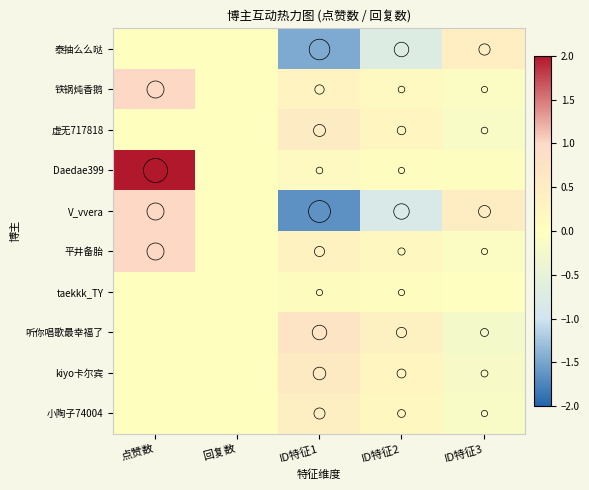

Reading left to right, transcribe all the data shown in this chart.

泰抽么么哒: 点赞数=0.0	回复数=0.0	ID特征1=-1.5	ID特征2=-0.7	ID特征3=0.4
铁锅炖香鹅: 点赞数=1.0	回复数=0.0	ID特征1=0.3	ID特征2=0.1	ID特征3=-0.1
虚无717818: 点赞数=0.0	回复数=0.0	ID特征1=0.5	ID特征2=0.3	ID特征3=-0.2
Daedae399: 点赞数=2.0	回复数=0.0	ID特征1=0.2	ID特征2=0.1	ID特征3=-0.0
V_vvera: 点赞数=1.0	回复数=0.0	ID特征1=-1.7	ID特征2=-0.8	ID特征3=0.5
平井备胎: 点赞数=1.0	回复数=0.0	ID特征1=0.4	ID特征2=0.2	ID特征3=-0.1
taekkk_TY: 点赞数=0.0	回复数=0.0	ID特征1=0.1	ID特征2=0.1	ID特征3=-0.0
听你唱歌最幸福了: 点赞数=0.0	回复数=0.0	ID特征1=0.7	ID特征2=0.4	ID特征3=-0.2
kiyo卡尔宾: 点赞数=0.0	回复数=0.0	ID特征1=0.6	ID特征2=0.3	ID特征3=-0.2
小陶子74004: 点赞数=0.0	回复数=0.0	ID特征1=0.4	ID特征2=0.2	ID特征3=-0.1